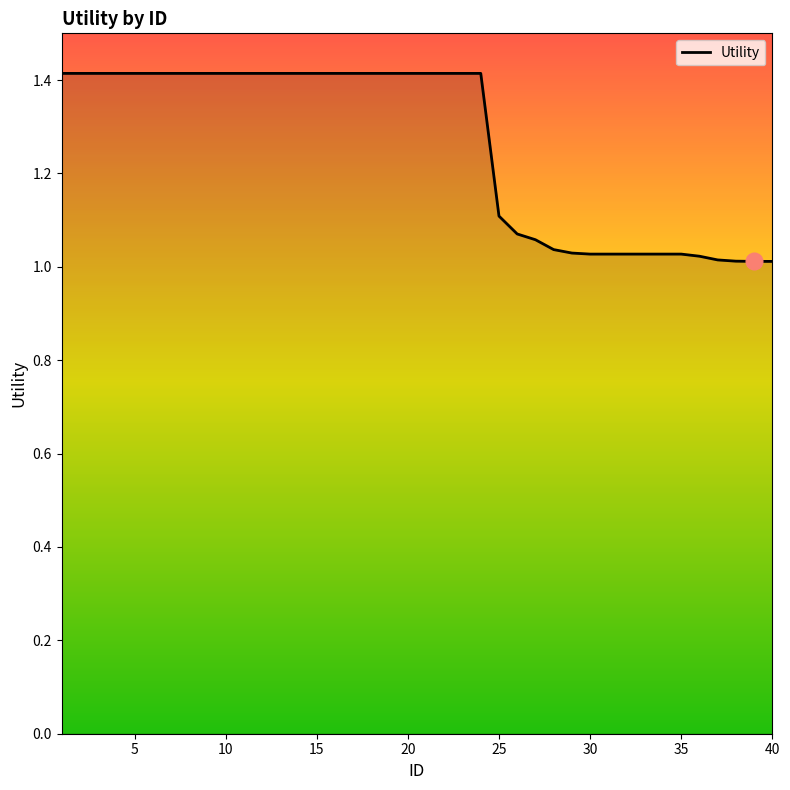

What is the maximum value shown in the chart?

1.4